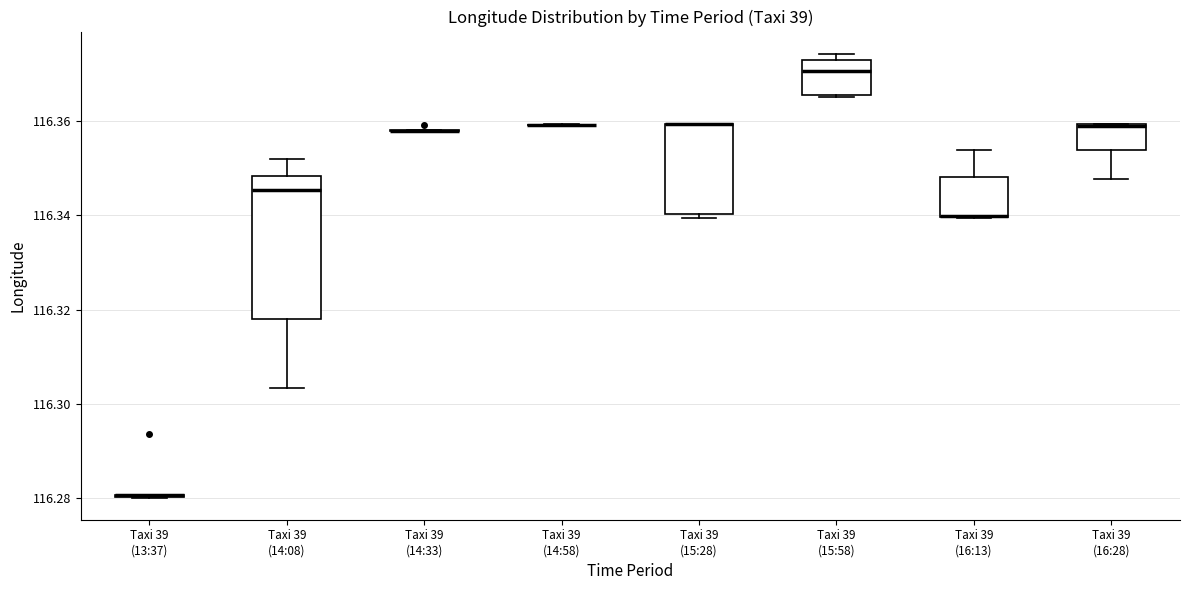

Reading left to right, transcribe this box plot: for each box, give where its median line is, the range the box spans, and where its two whiskers end, as read against the y-axis. The values are not printed on the chart, so give them approximately, as read against the axis.

Taxi 39 (13:37): box collapsed to a line at 116.280, whiskers 116.280 to 116.280
Taxi 39 (14:08): median 116.346, box 116.318 to 116.348, whiskers 116.304 to 116.352
Taxi 39 (14:33): box collapsed to a line at 116.358, whiskers 116.358 to 116.358
Taxi 39 (14:58): box collapsed to a line at 116.360, whiskers 116.360 to 116.360
Taxi 39 (15:28): median 116.360 (drawn on the box's upper edge), box 116.340 to 116.360, whiskers 116.340 (just below the box's lower edge) to 116.360
Taxi 39 (15:58): median 116.370, box 116.366 to 116.372, whiskers 116.366 to 116.374
Taxi 39 (16:13): median 116.340 (drawn on the box's lower edge), box 116.340 to 116.348, whiskers 116.340 to 116.354
Taxi 39 (16:28): median 116.360, box 116.354 to 116.360, whiskers 116.348 to 116.360